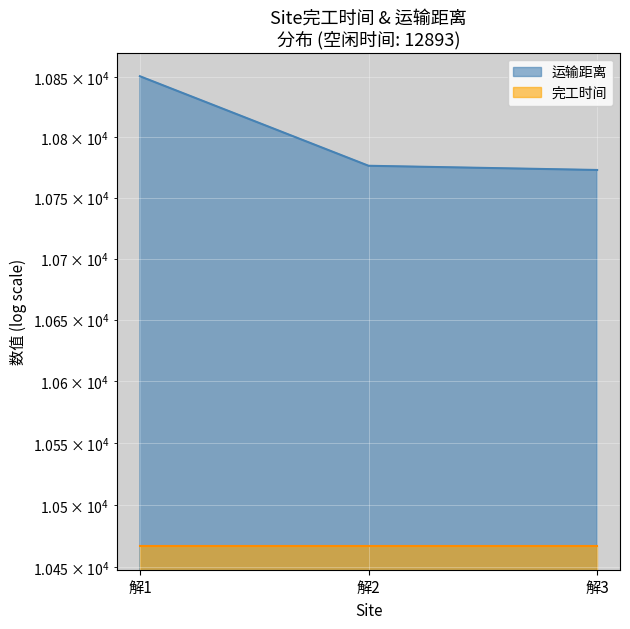

What is the average value?

10799.9